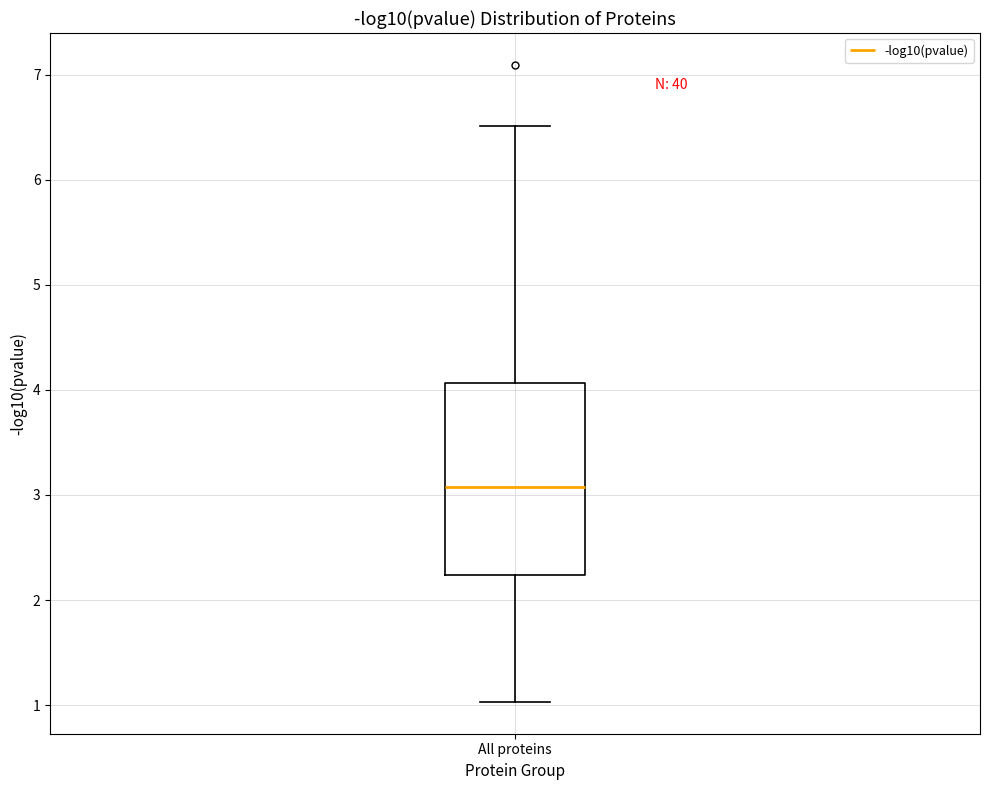

Read this box plot against the y-axis: the position of the median line, the range covered by the box, and the ends of both whiskers. The values are not printed on the chart, so give them approximately, as read against the axis.

median 3.1, box 2.2 to 4.1, whiskers 1.0 to 6.5